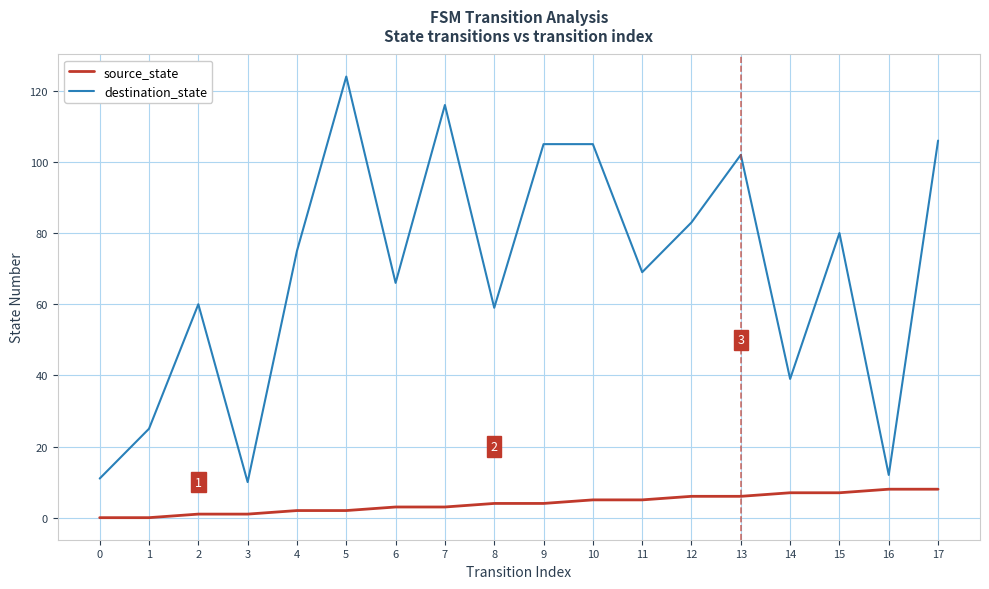

At how many categories does at least one series exceed 96?

6